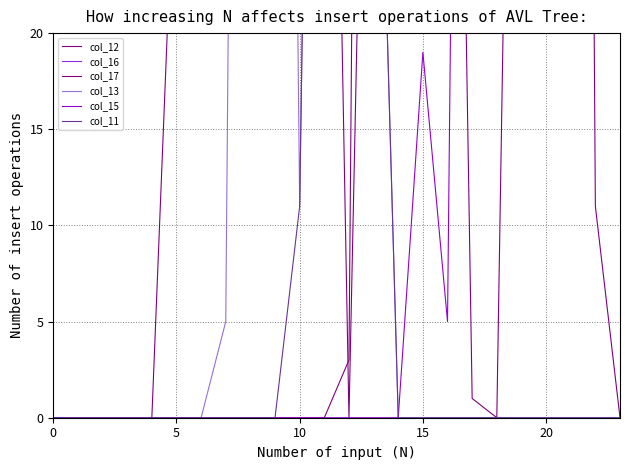

What is the label of the 18th point from the right?

6